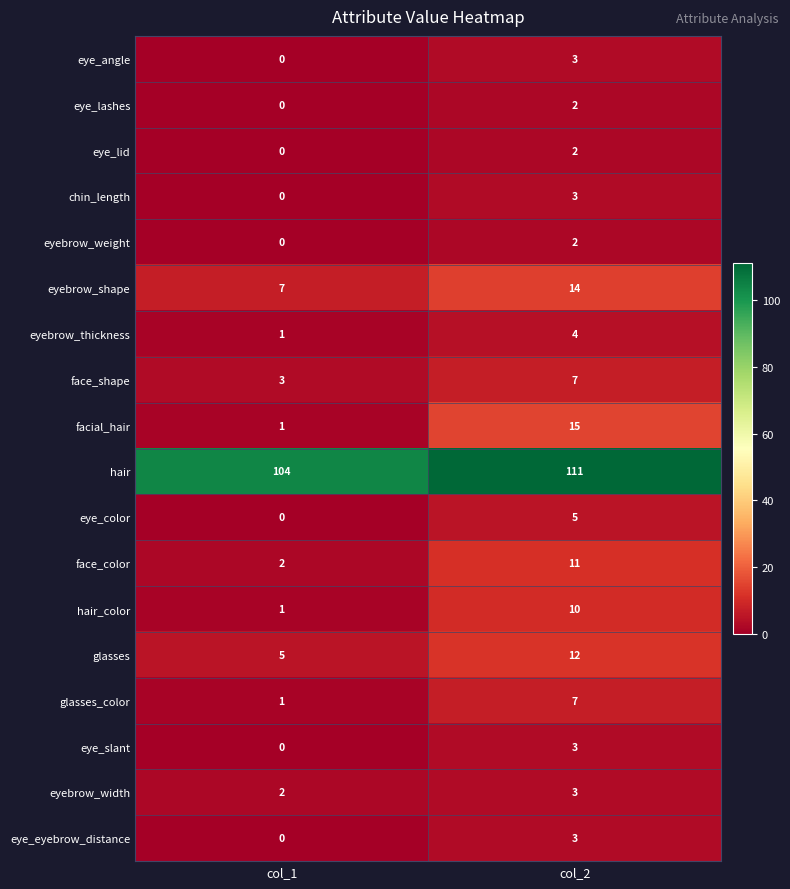

List the labels in order of glasses_color value, largest first.

col_2, col_1